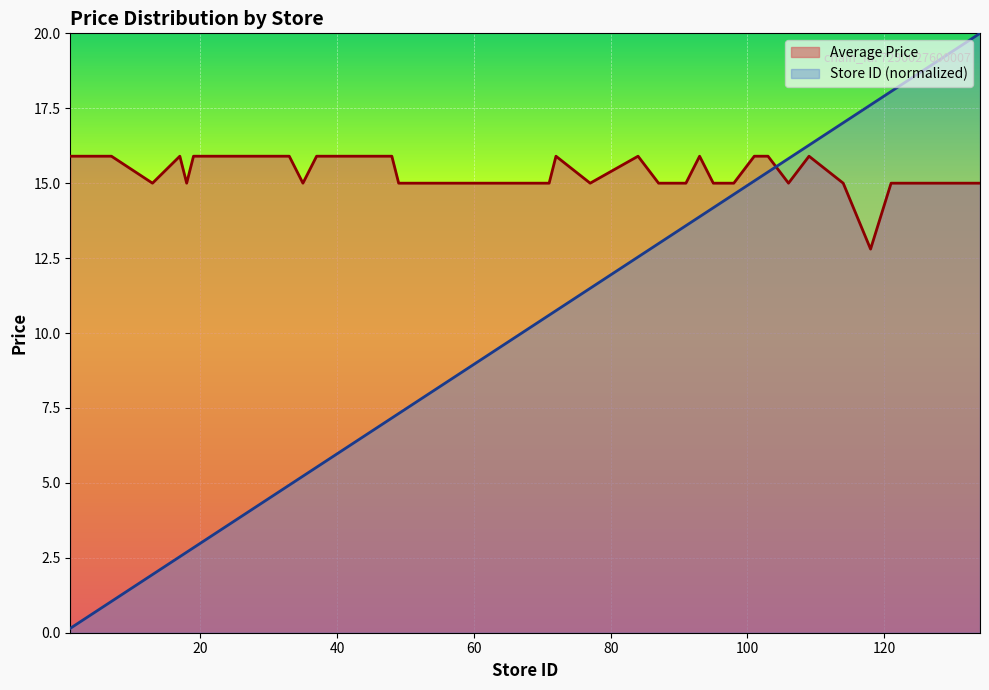

The Average Price series shows 15.0 at 125. True or false?

True